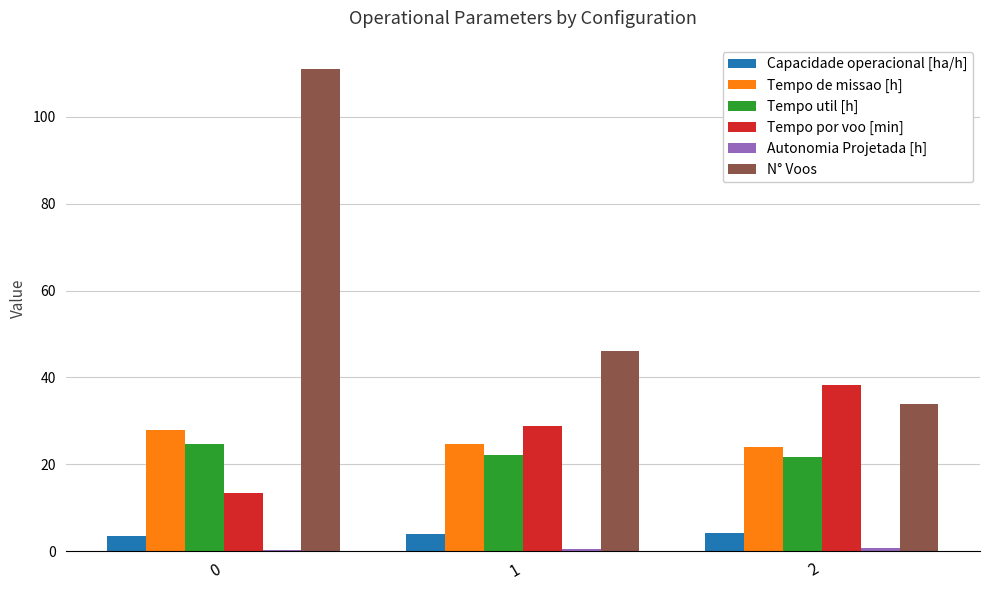

The value of Tempo util [h] at 0 is 24.7. True or false?

True